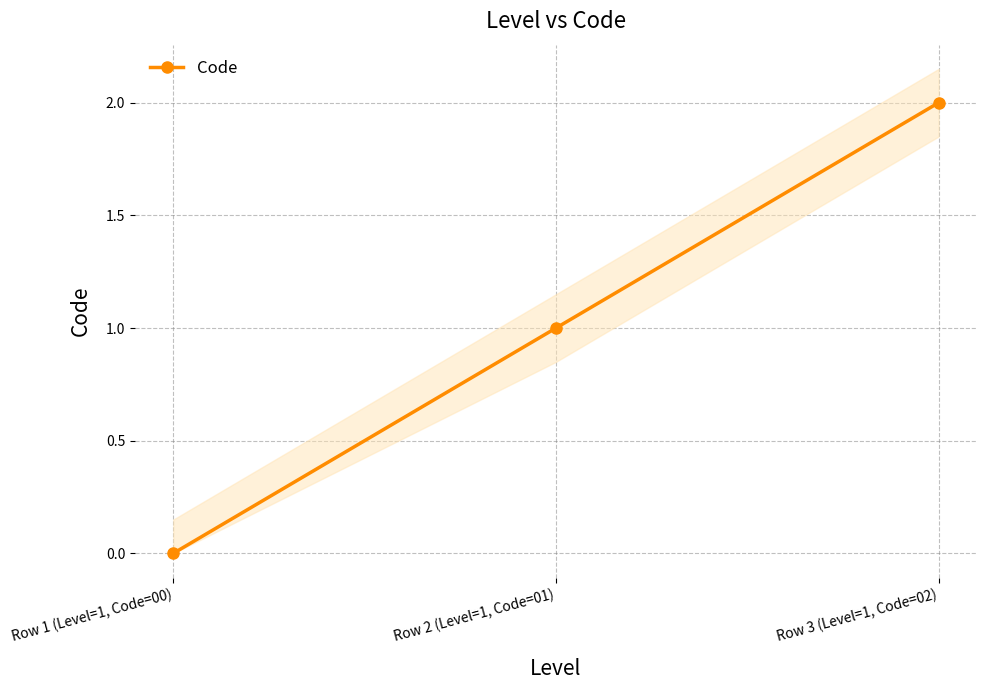

What is the ratio of the value at Row 2 (Level=1, Code=01) to the value at Row 3 (Level=1, Code=02)?

0.5